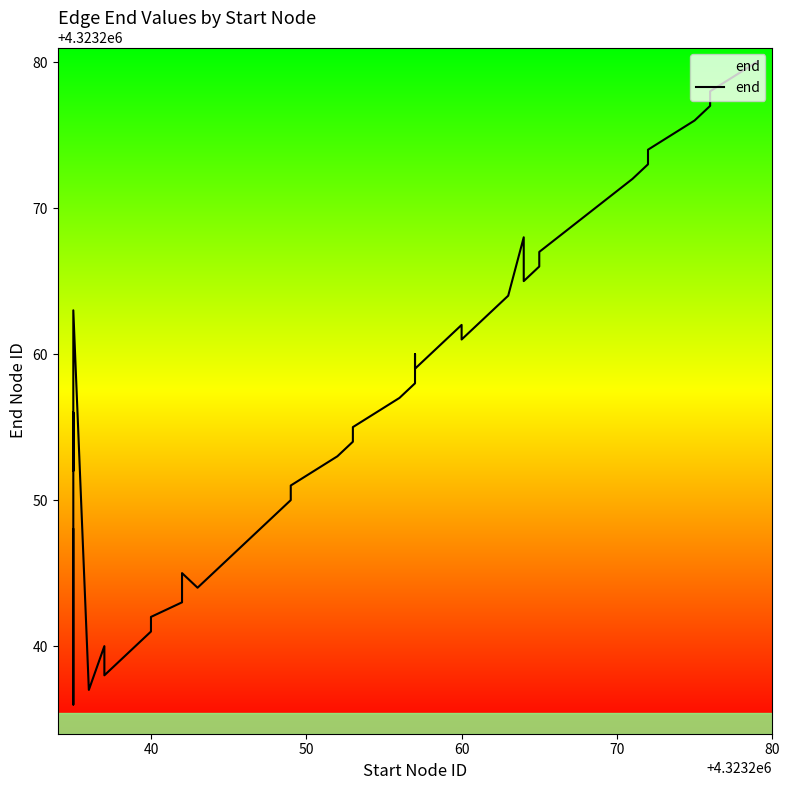

What is the average value?

4323256